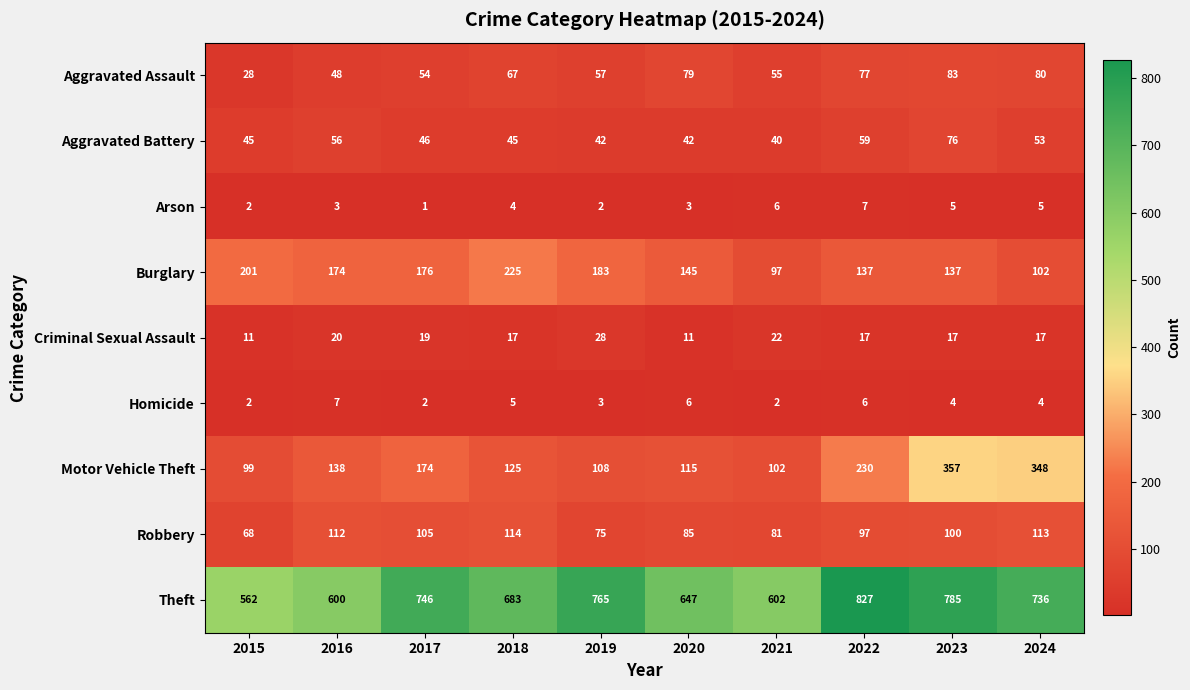

At 2023, list the series in order from largest to smallest.

Theft, Motor Vehicle Theft, Burglary, Robbery, Aggravated Assault, Aggravated Battery, Criminal Sexual Assault, Arson, Homicide